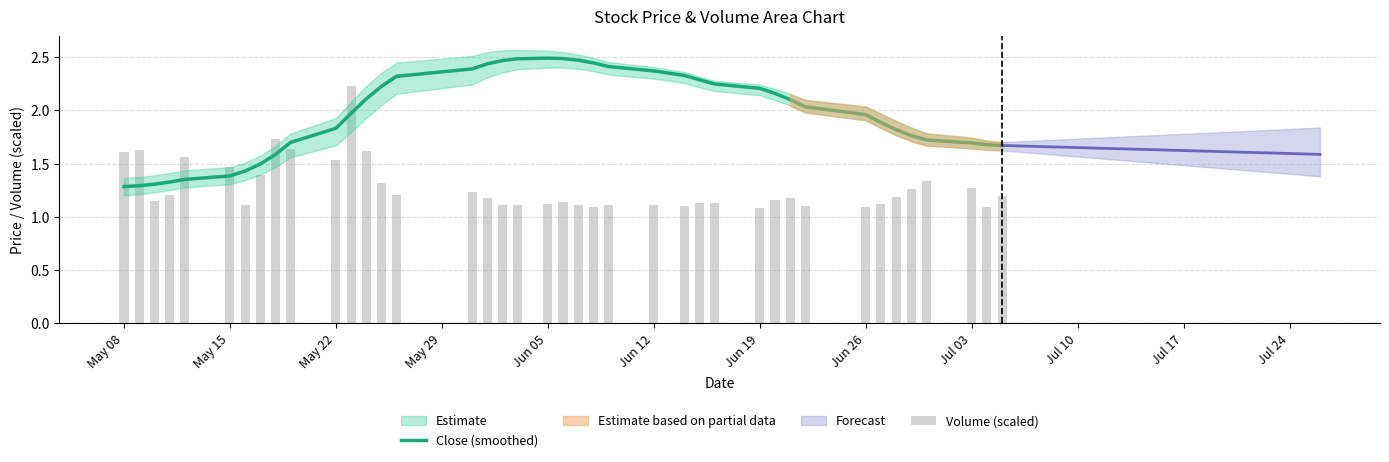

What is the difference between the maximum and minimum values in the Volume (scaled) series?

1.1